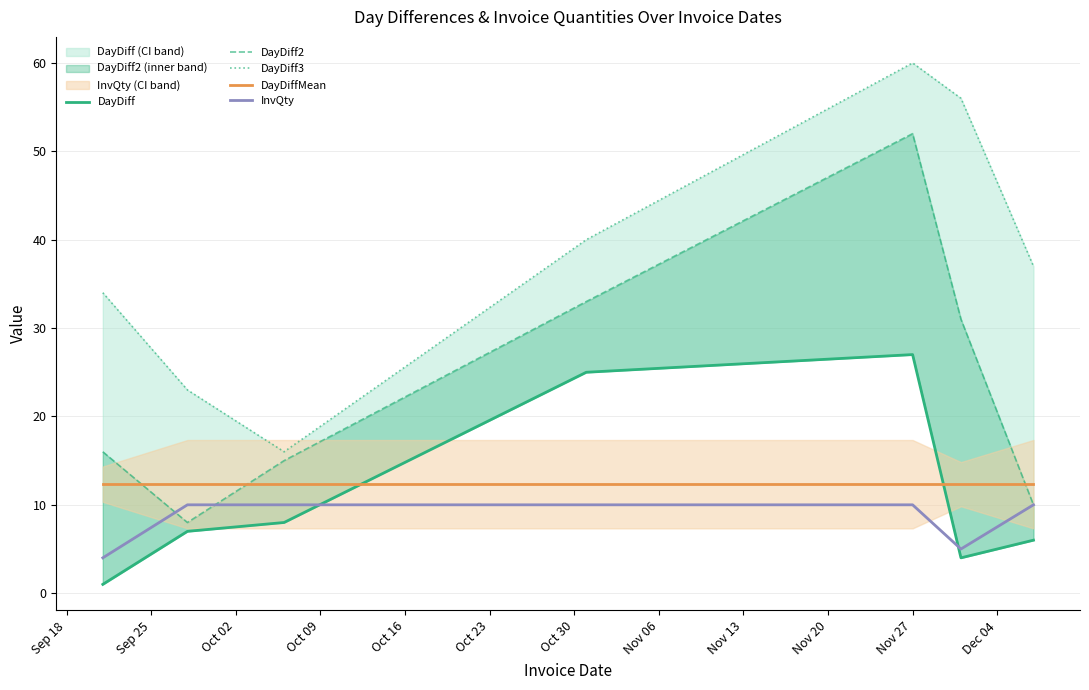

What is the highest value of the InvQty series?

10.0